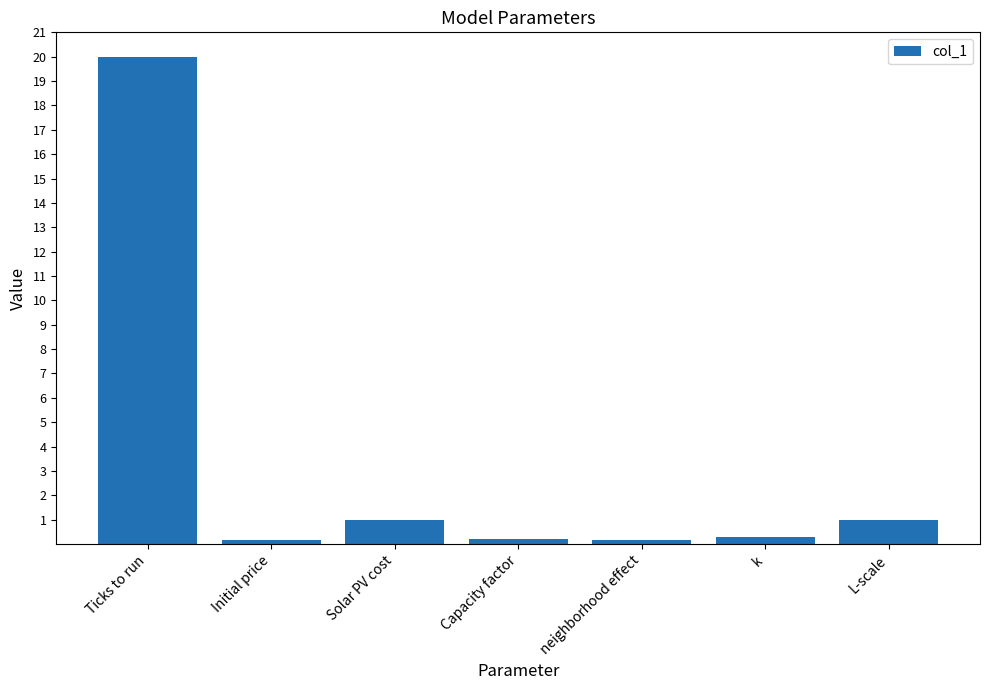

What is the sum of the values at Initial price and k?

0.5